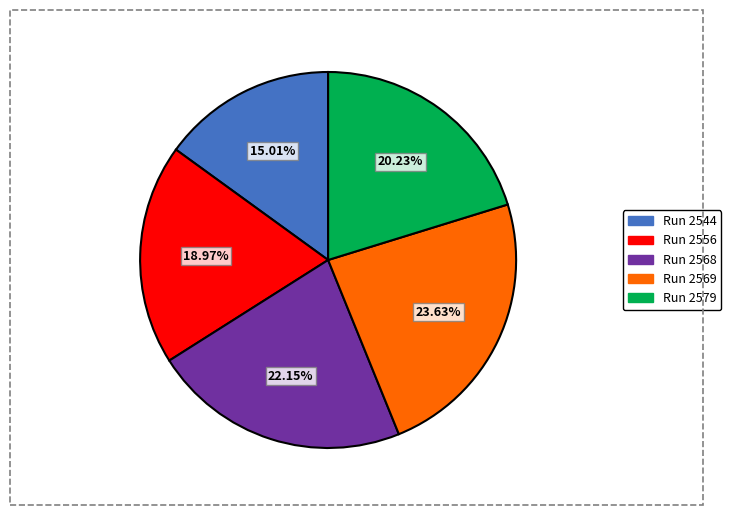

What is the ratio of the value at Run 2556 to the value at Run 2579?

0.9